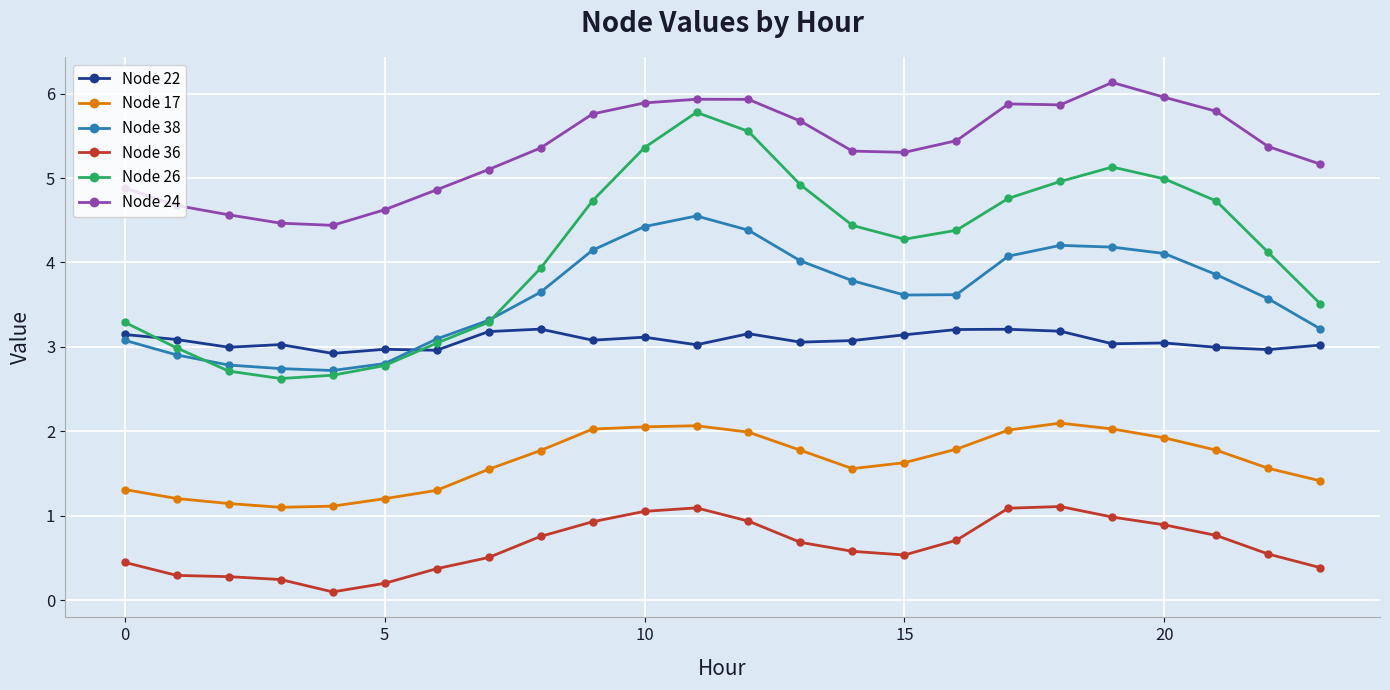

True or false: Node 22 has more than 0 interior local peaks.

True